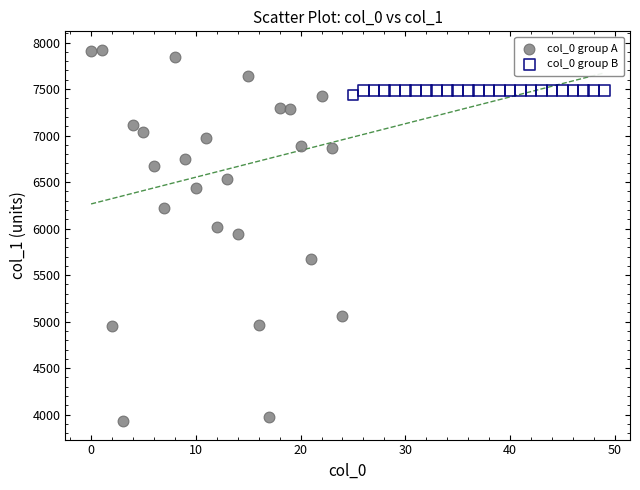

Which series has the widest spread of Y values?

col_0 group A